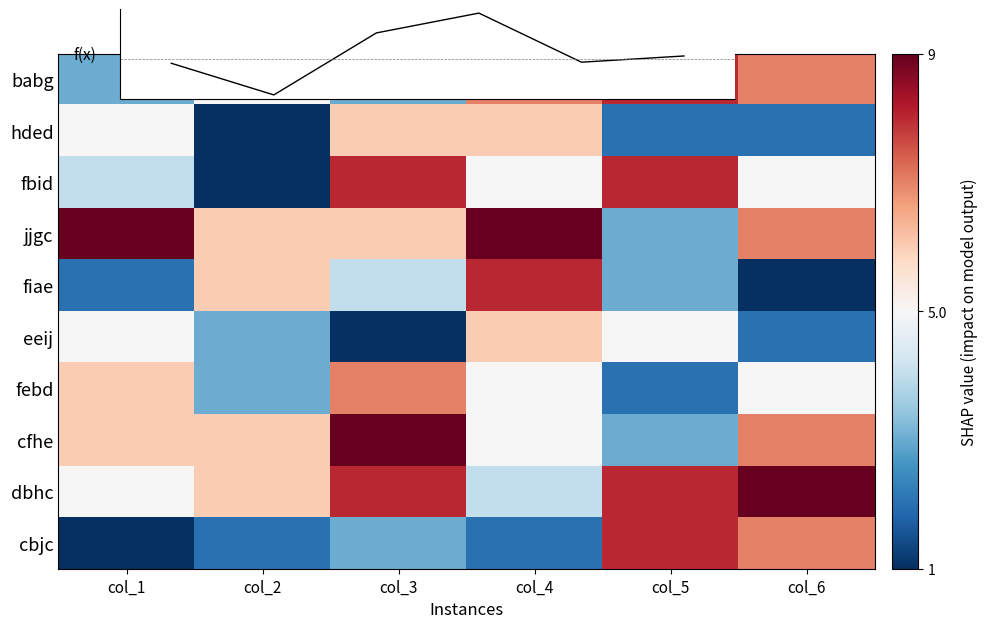

How many categories are shown in the chart?

6